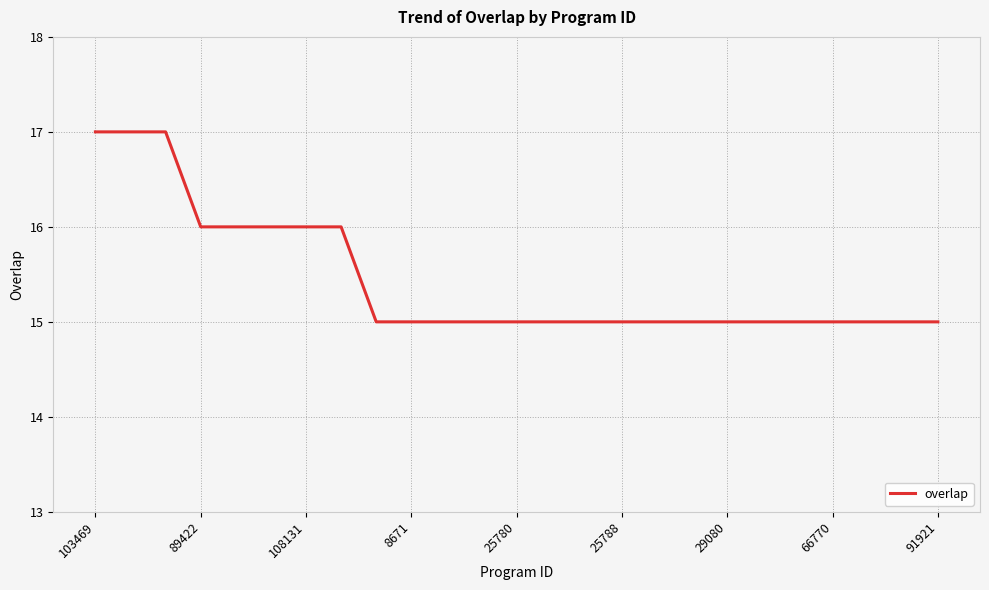

What is the minimum value shown in the chart?

15